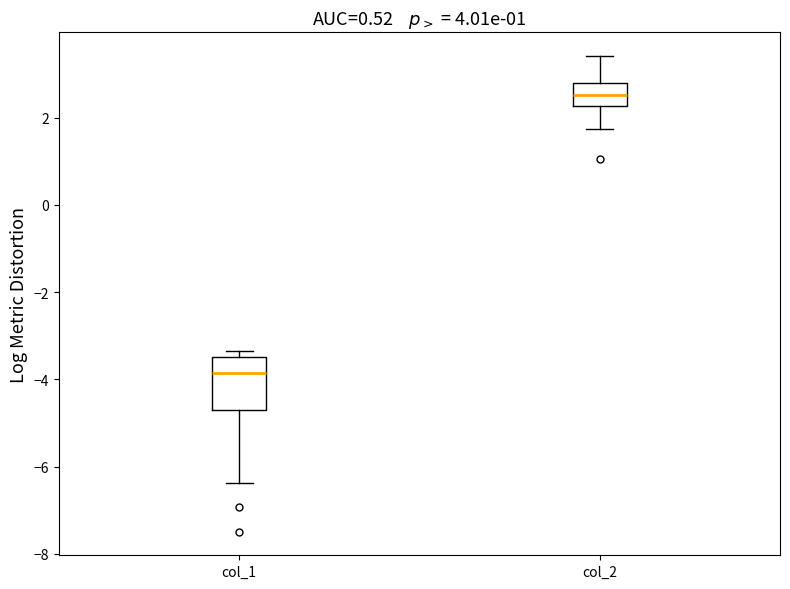

Where is the upper edge of the box for col_1 on the y-axis? The values are not printed on the chart, so give them approximately, as read against the axis.

-3.4